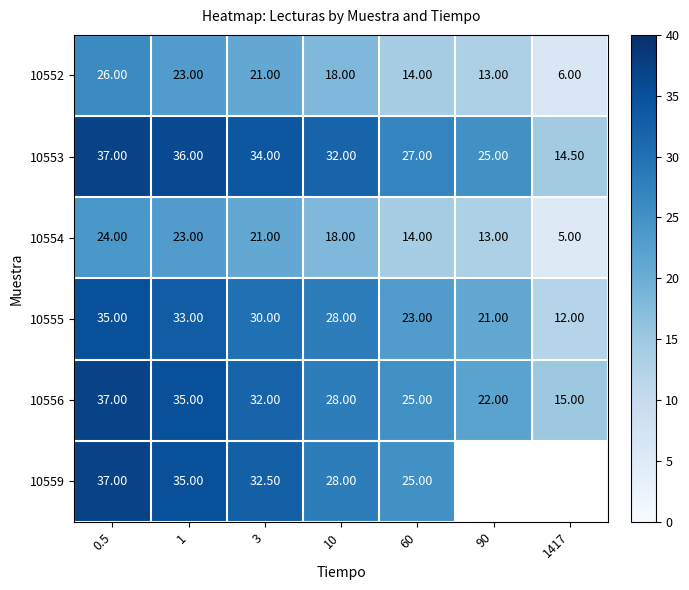

What is the maximum value shown in the chart?

37.0